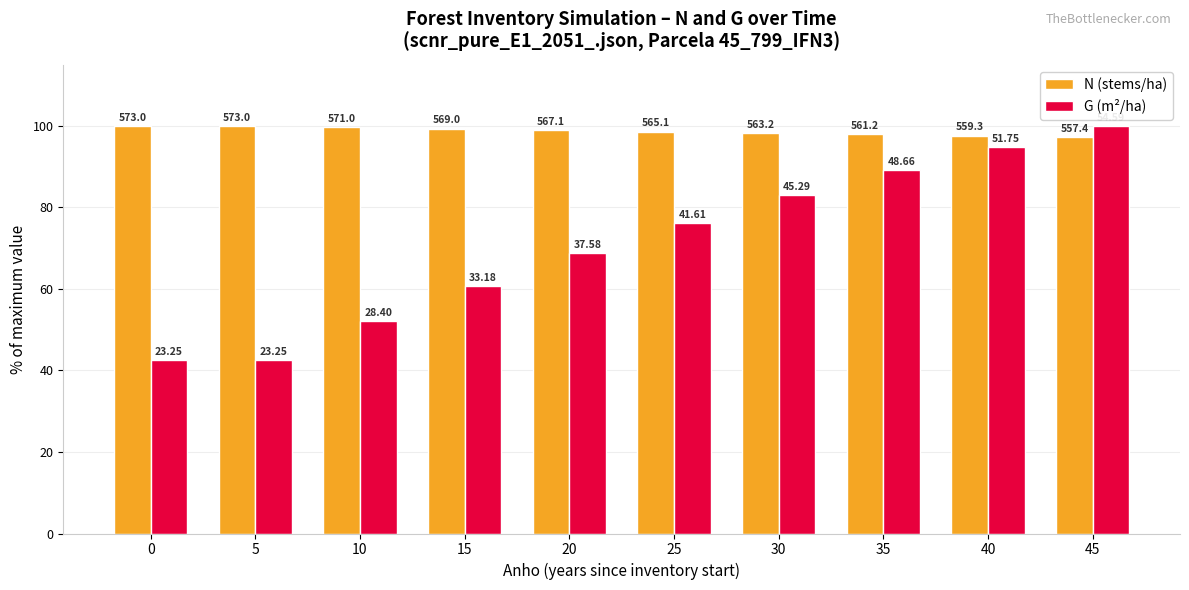

Where is N (stems/ha) nearest to the value 98?

35